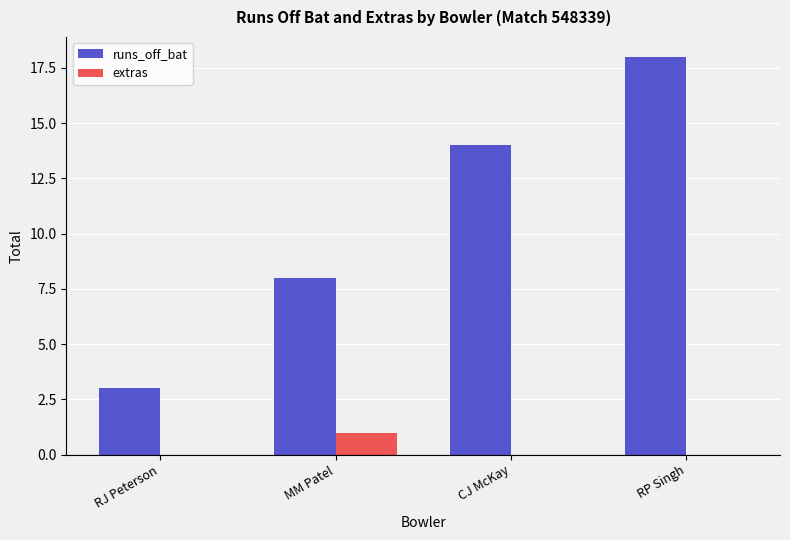

Is the value of extras at MM Patel greater than the value of runs_off_bat at CJ McKay?

No